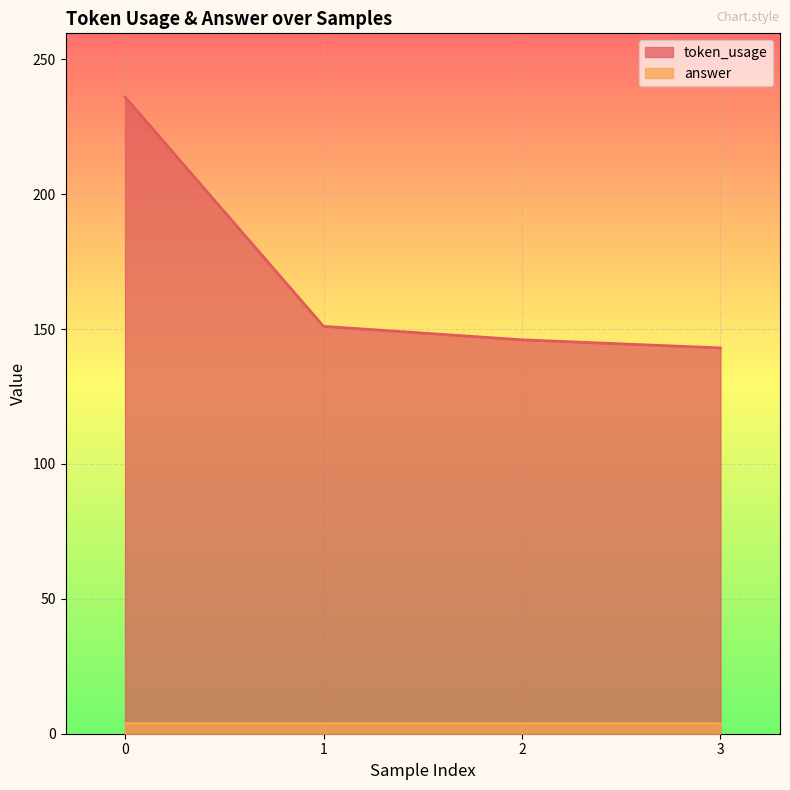

What is the difference between the values at 1 and 0?

85